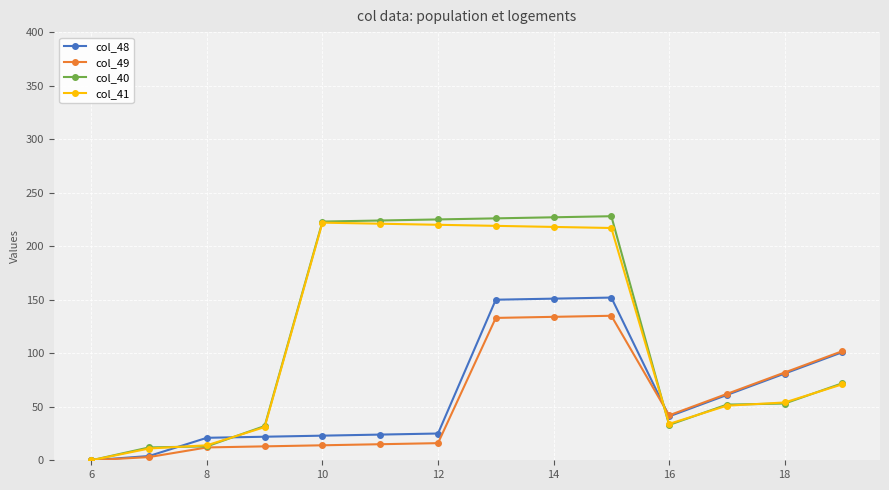

How many distinct data groups are displayed?

4